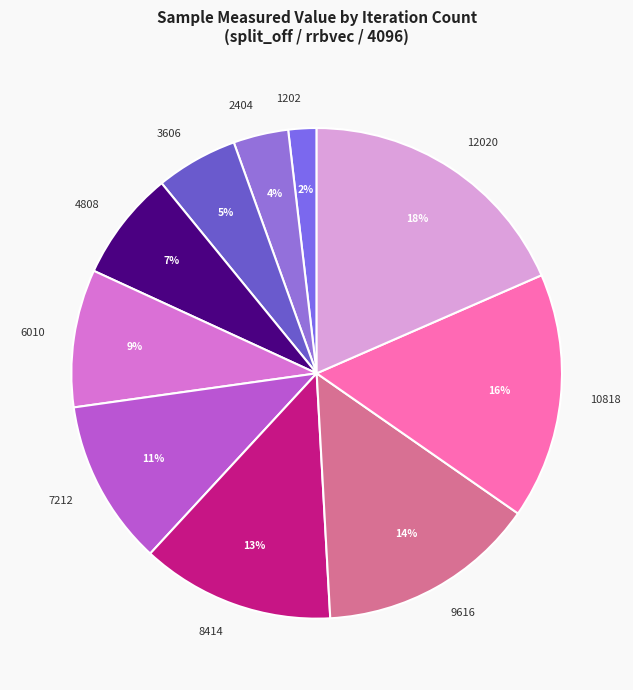

What is the smallest slice in the pie chart?

1202